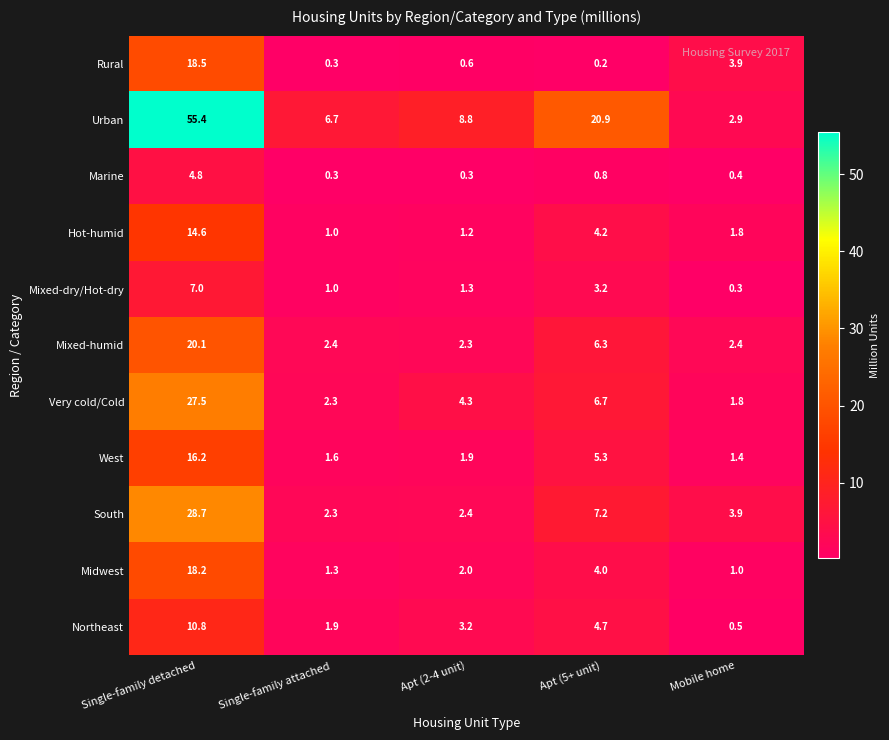

Which series has the widest spread of values?

Urban